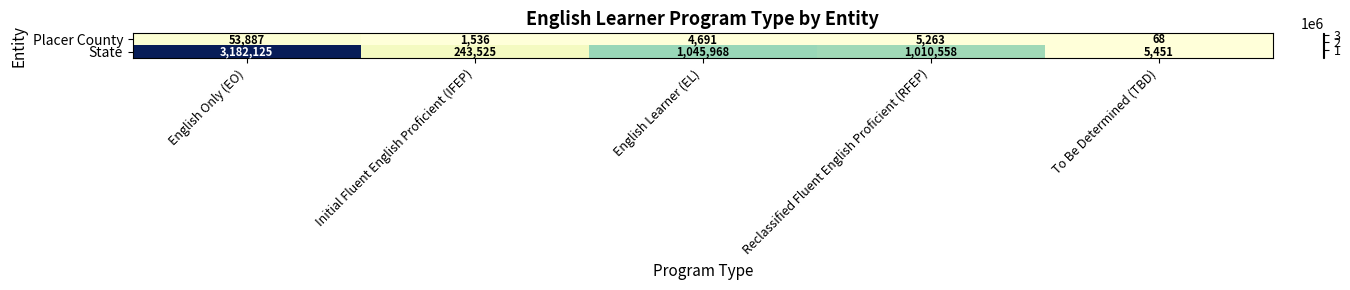

Count the number of data series in this chart.

2